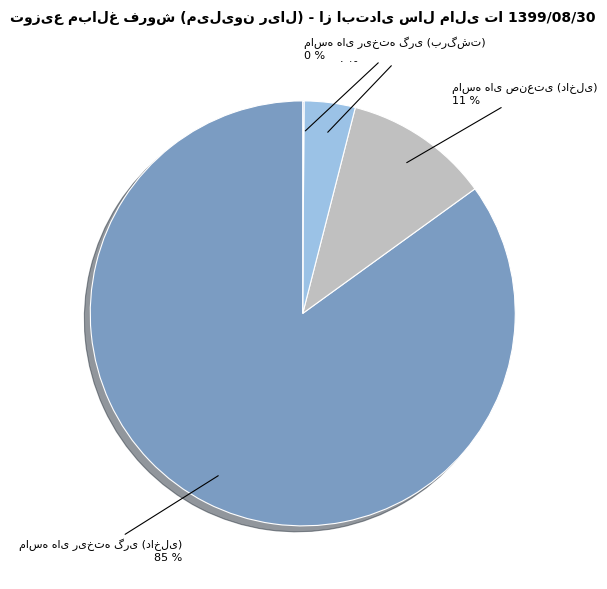

To the nearest percent, what is the average slice percentage?

25%